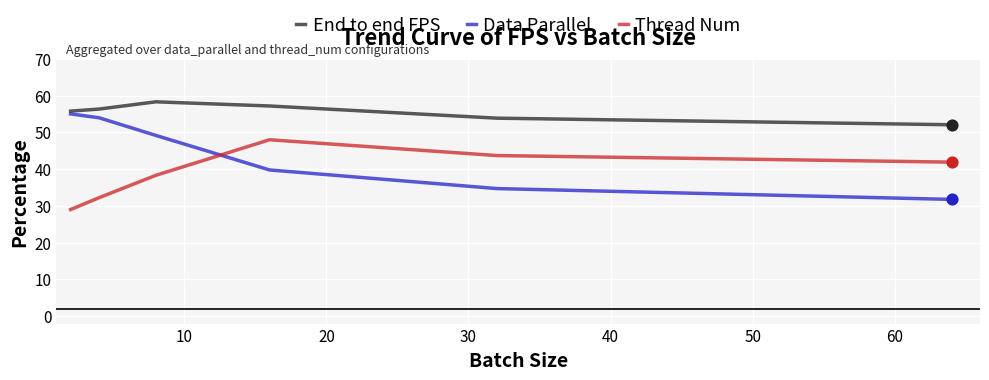

What are all the series names shown in the legend?

End to end FPS, Data Parallel, Thread Num